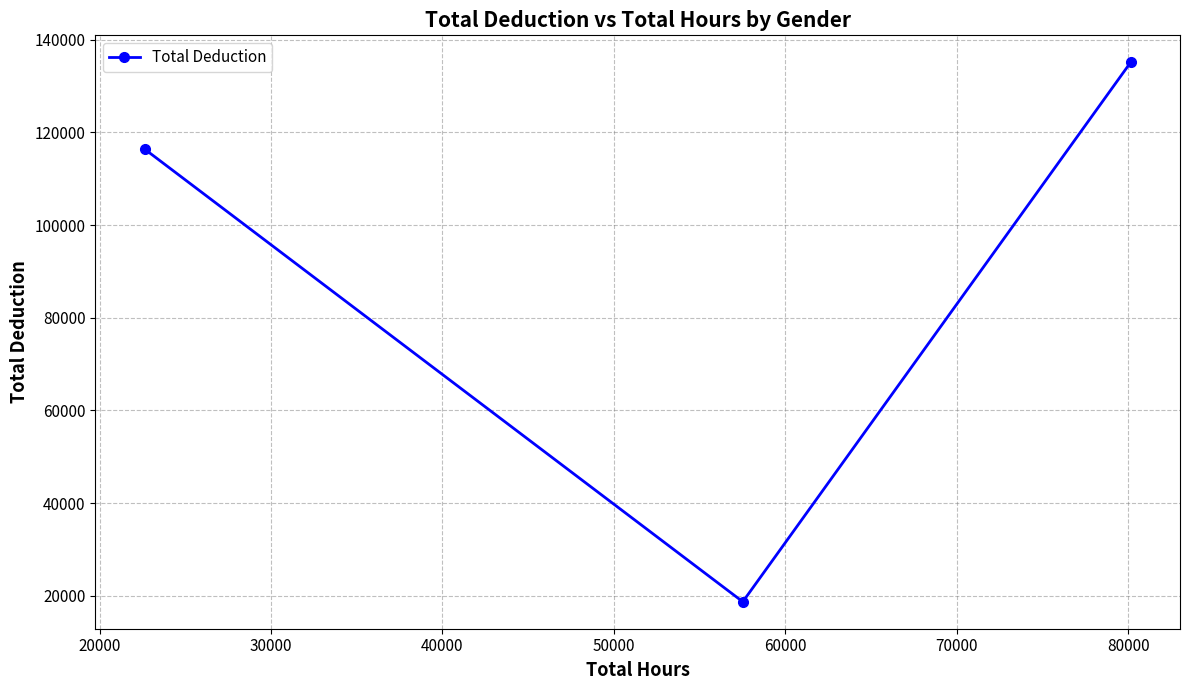

What is the value of the 1st point from the left?

116413.7